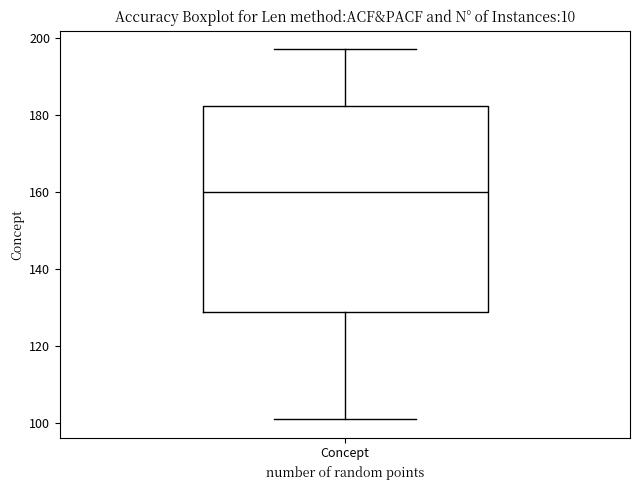

Transcribe this box plot: give where the median line is, the range the box spans, and where the two whiskers end, as read against the y-axis. The values are not printed on the chart, so give them approximately, as read against the axis.

median 160, box 128 to 182, whiskers 102 to 198